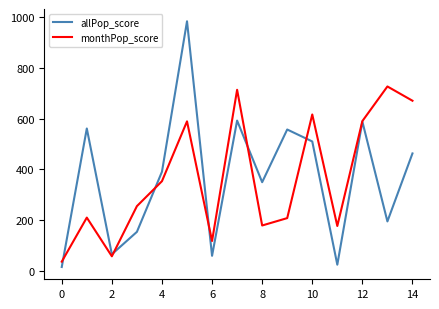

Rank the series by their maximum value, from lowest to highest.

monthPop_score, allPop_score